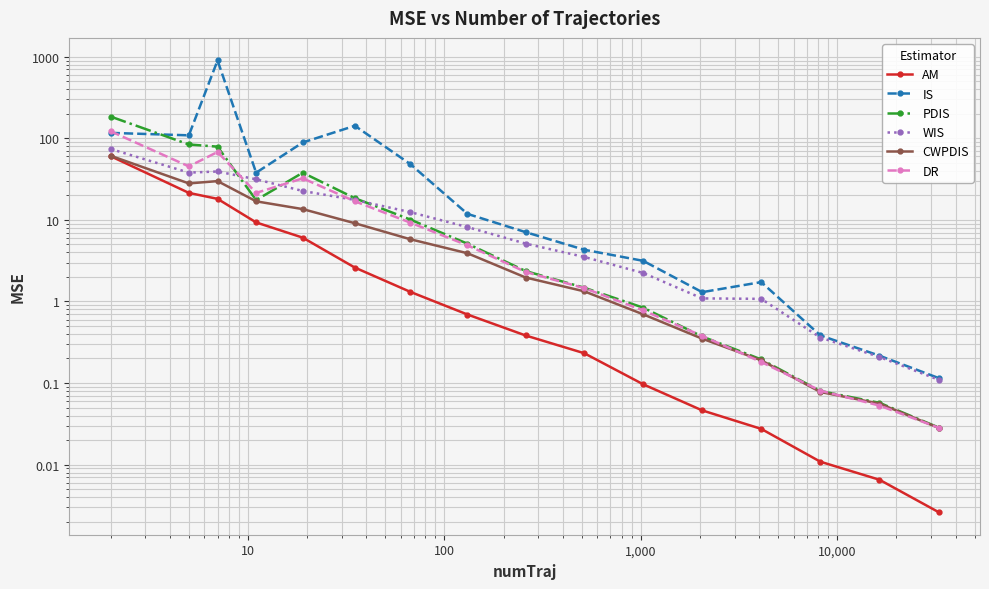

The value of CWPDIS at 15 is 0.0. True or false?

False